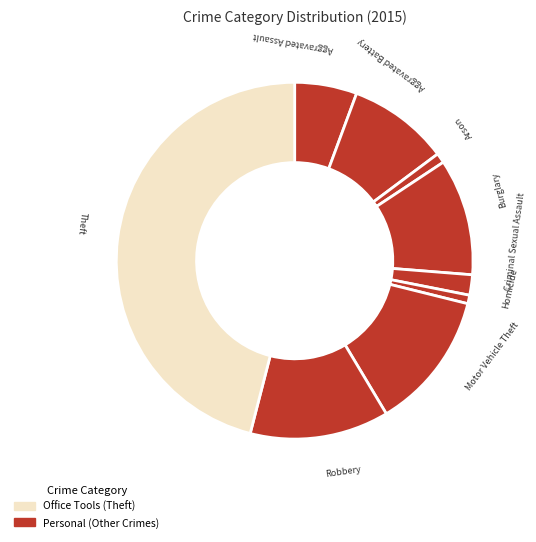

How many segments does this pie chart have?

9